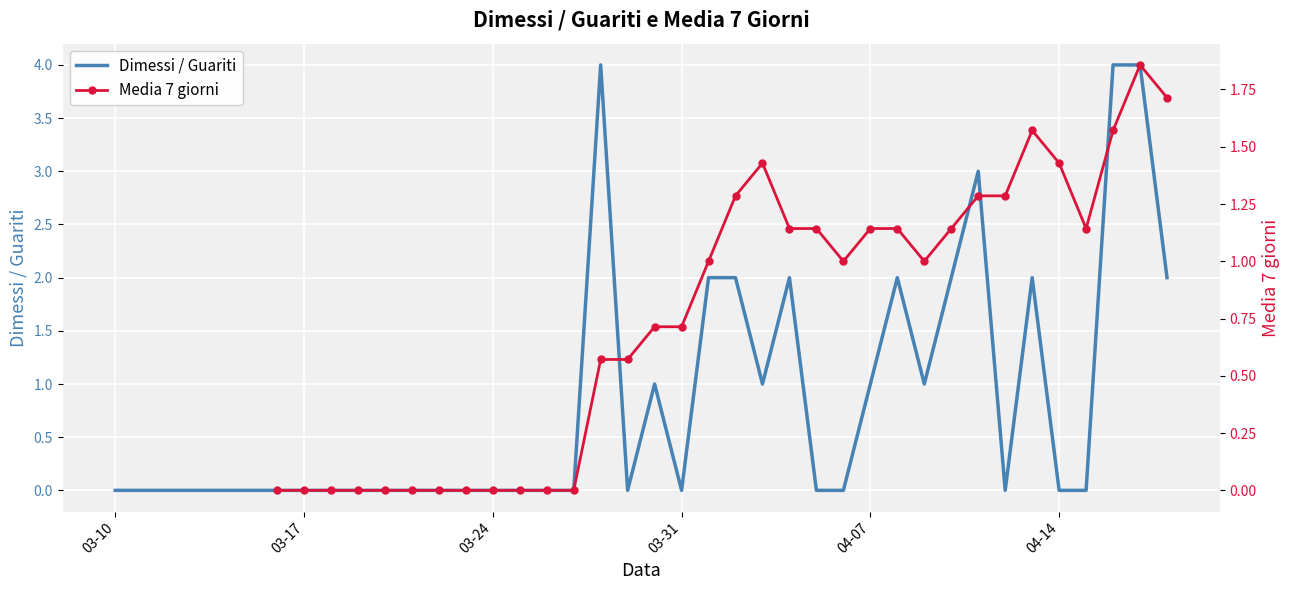

What is the difference between the maximum and second lowest values in the Dimessi / Guariti series?

4